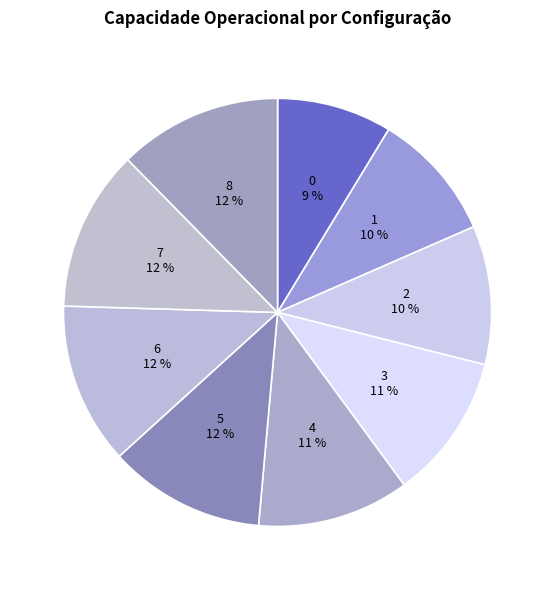

How many slices are in this pie chart?

9